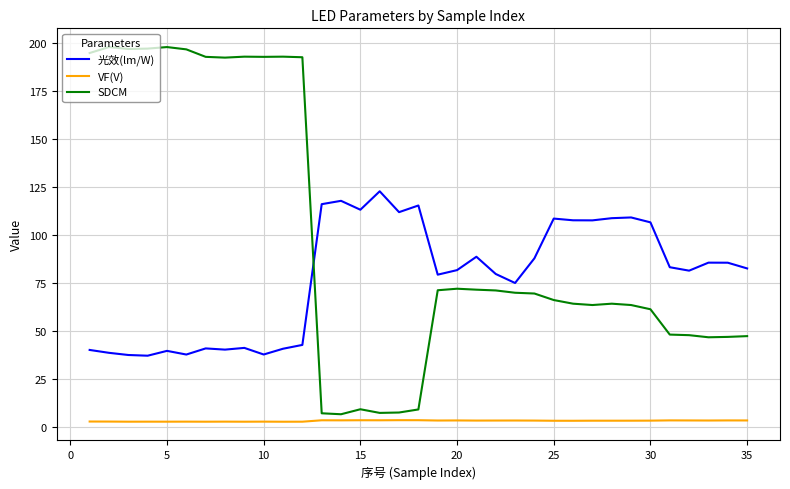

Is this an area chart (filled region under the line)?

No